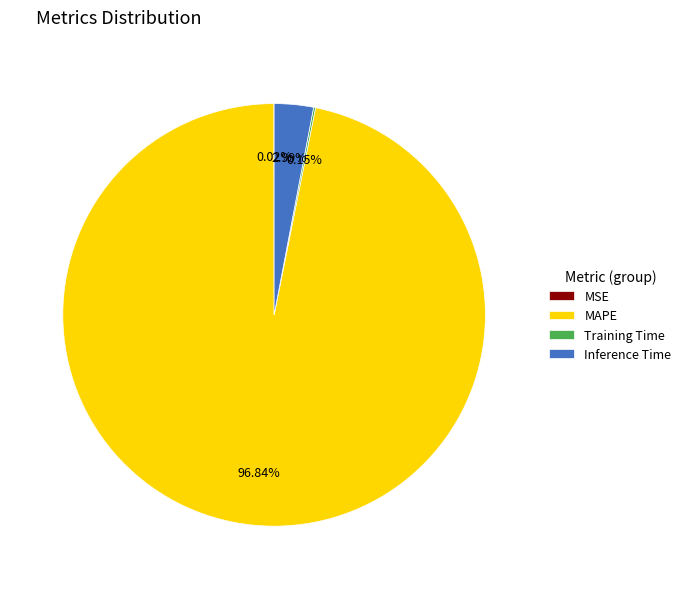

Which category has the biggest portion of the pie?

MAPE